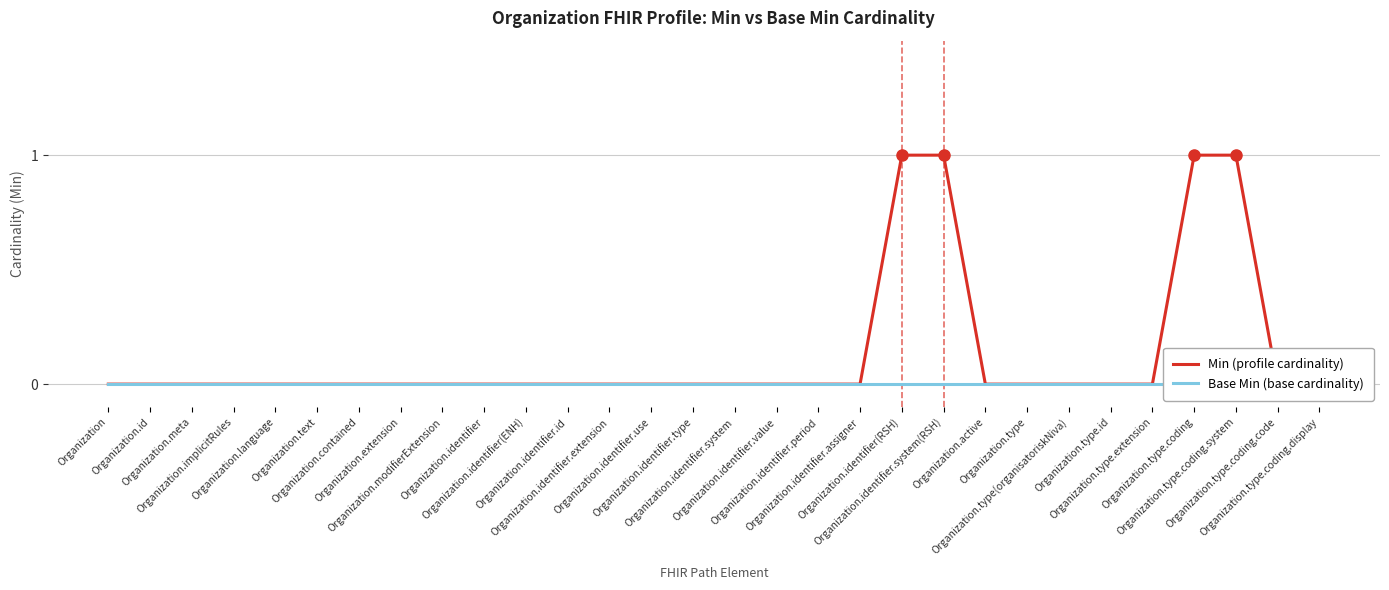

True or false: Min (profile cardinality) has more than 2 points higher than both neighbors.

False